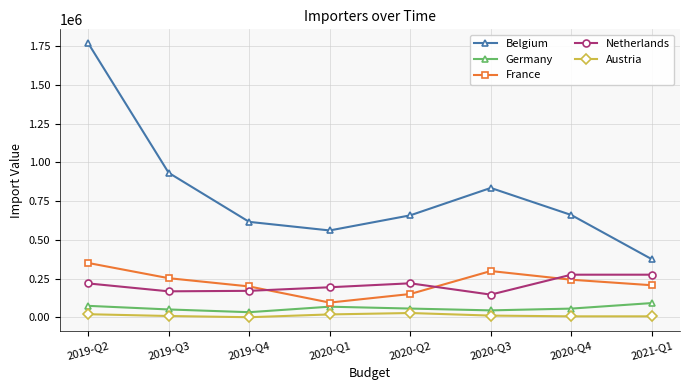

Read the Netherlands value at 2020-Q1, to the nearest 10.

193570